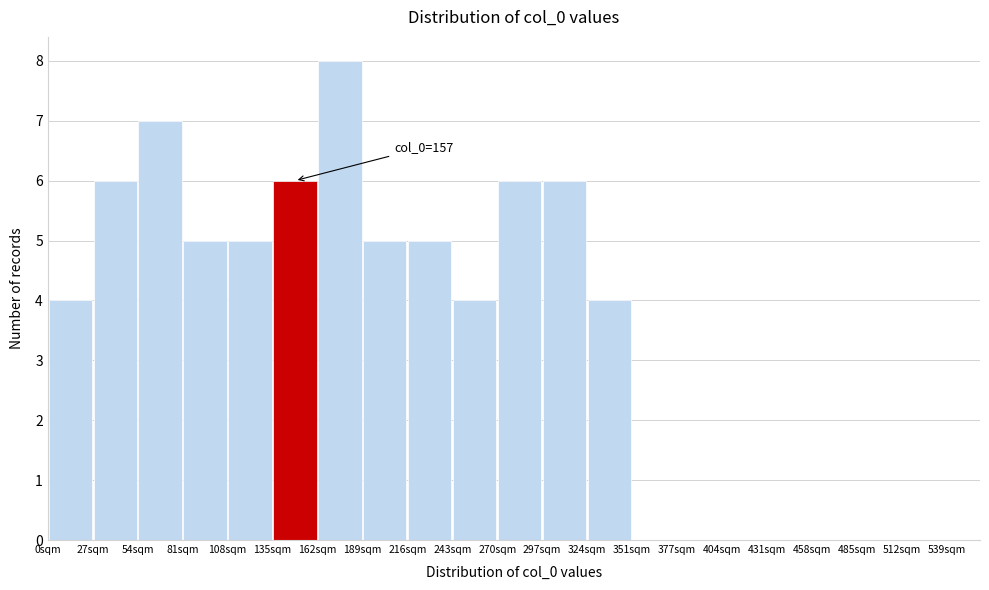

Over which range of the x-axis is the bar tallest?

162 to 189